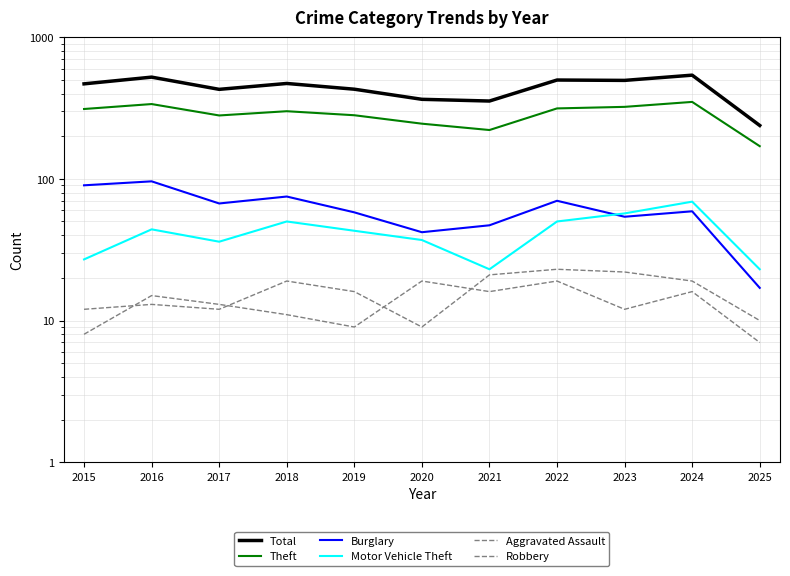

At which category is the sum across all series the highest?

2024